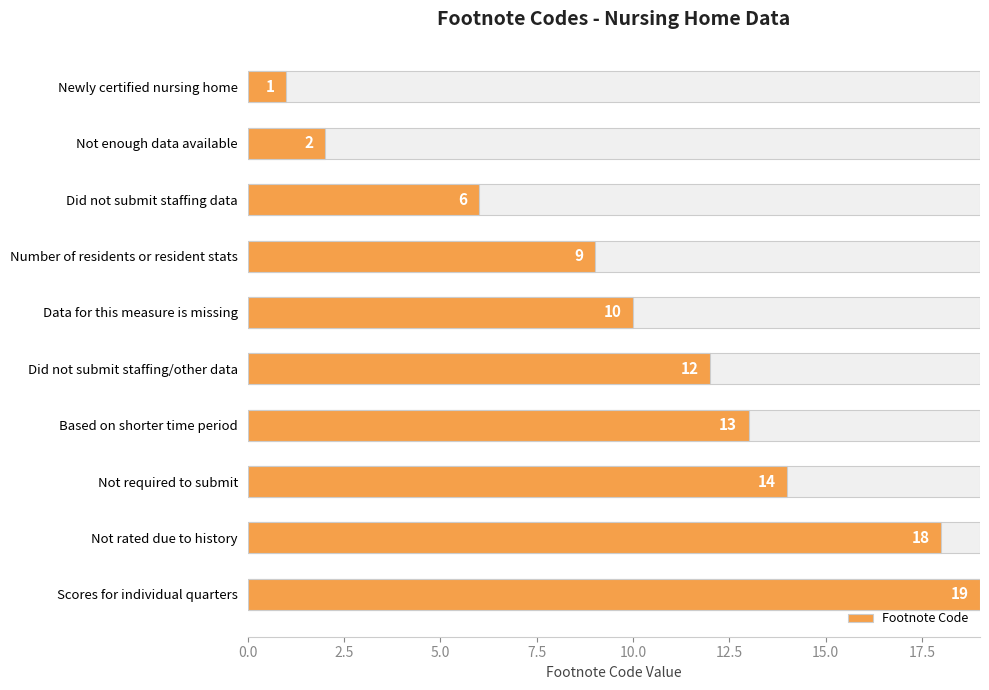

True or false: the data shows 3 at Not enough data available.

False